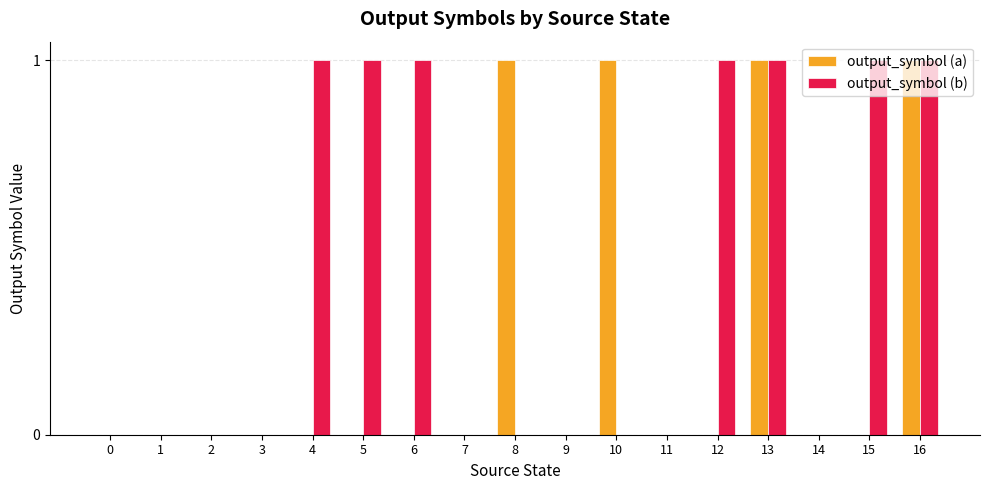

True or false: output_symbol (a) has a value of 1 at 13.

True